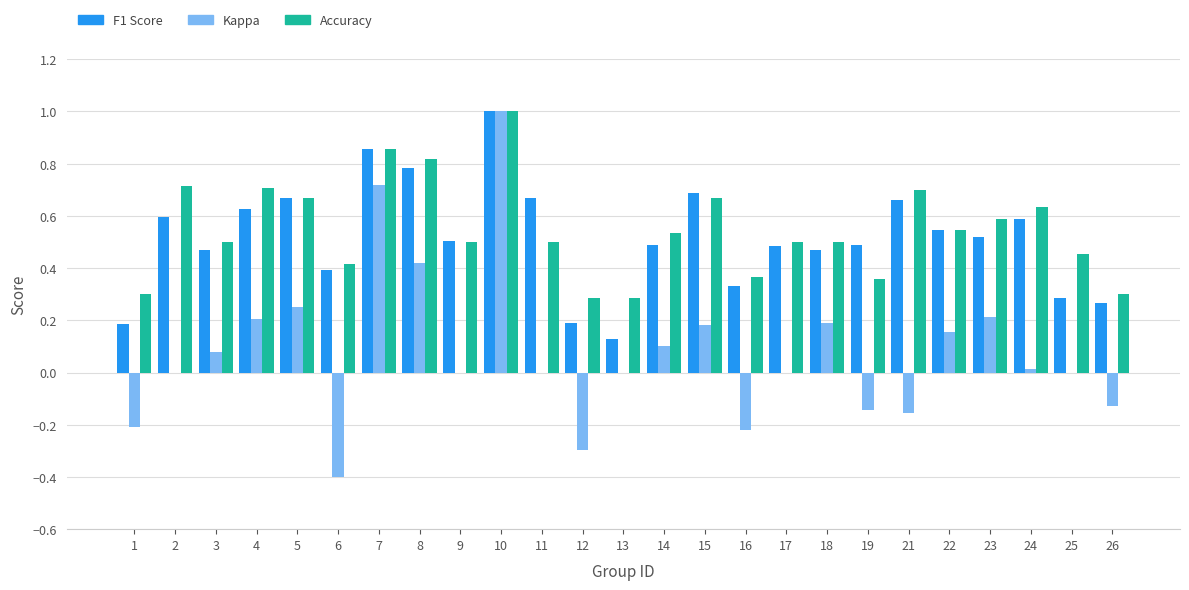

What is the total value across all series at 3?

1.0